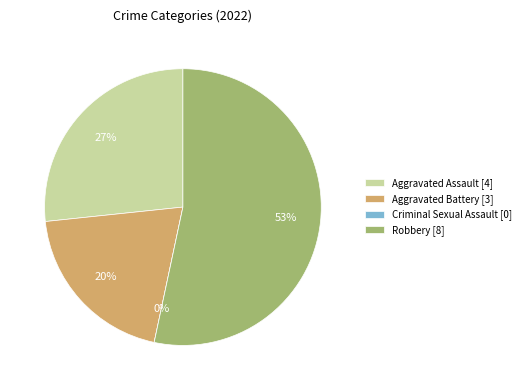

To the nearest percent, what is the difference between the Aggravated Assault and Criminal Sexual Assault slice percentages?

27%